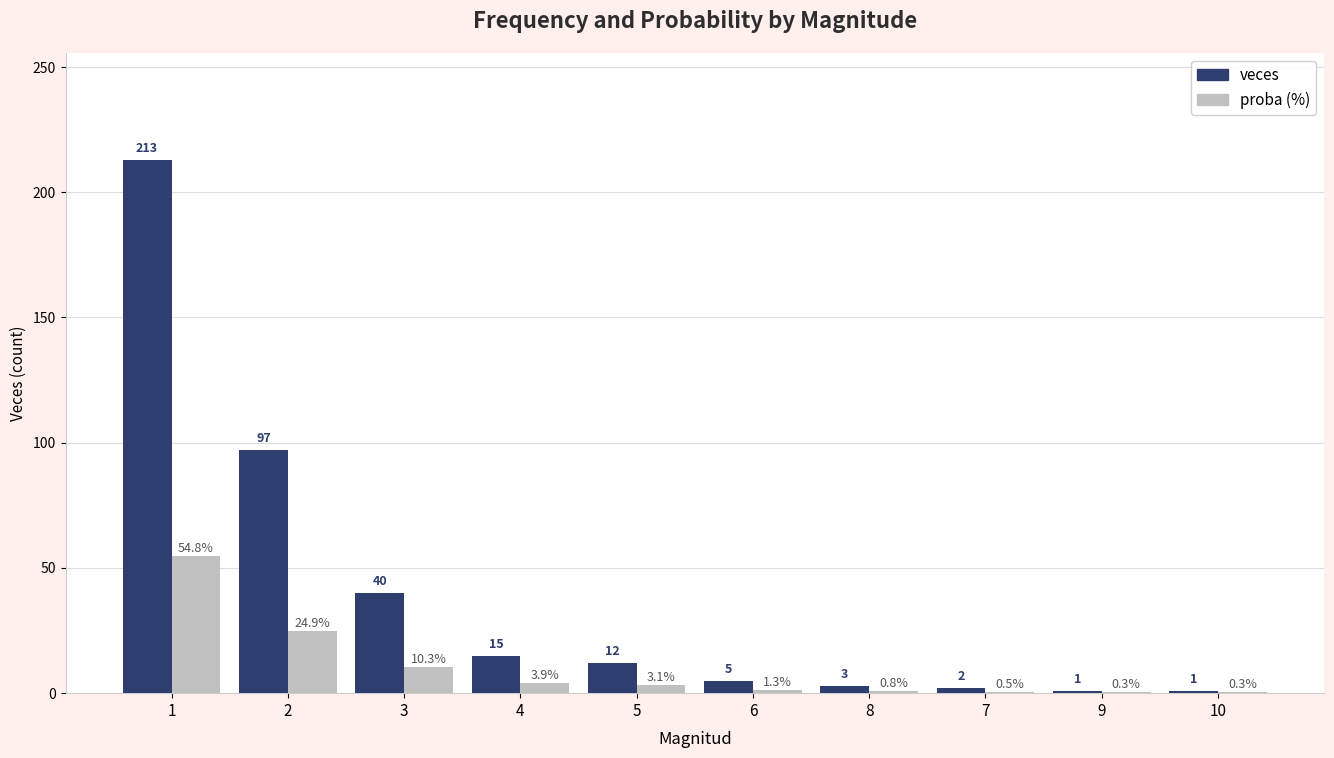

Read the veces value at 8.

3.0